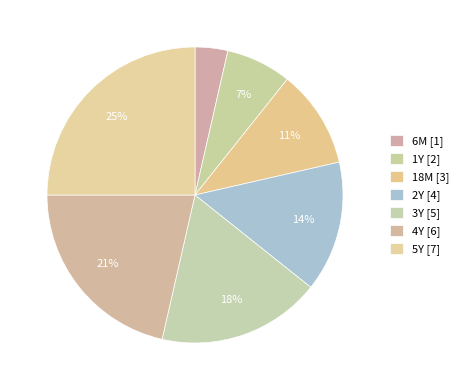

The 4Y slice represents 8% of the pie. True or false?

False